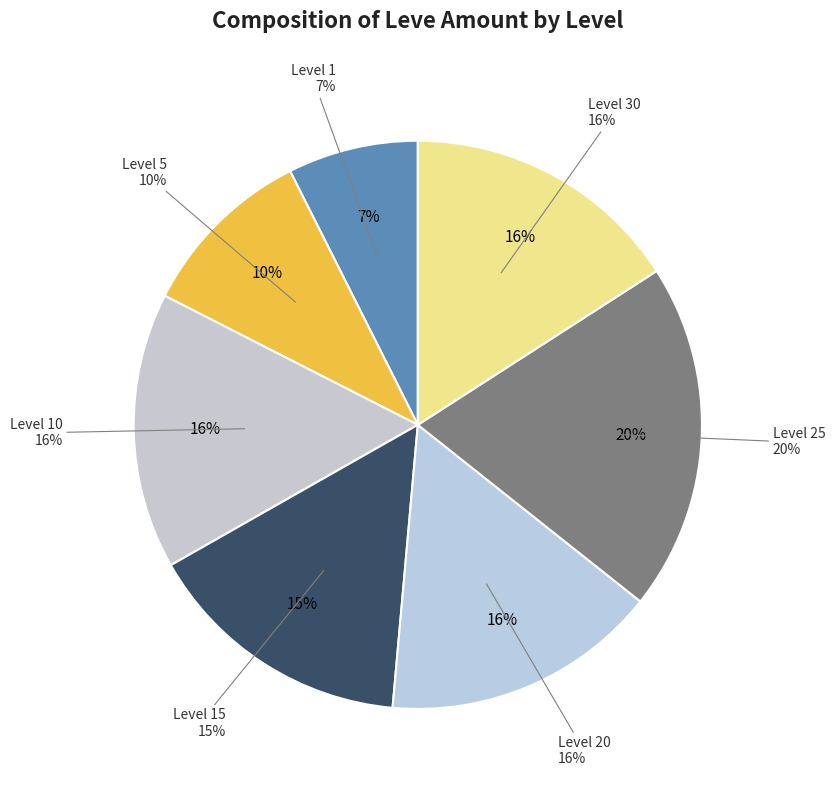

Between Level 10 and Level 10, which is larger?

Level 10